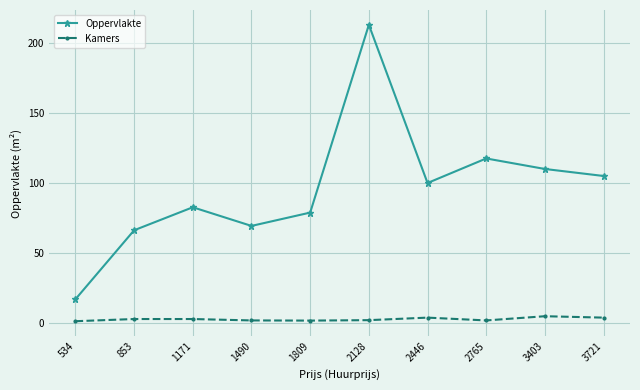

Is it true that Oppervlakte equals 175.9 at 3721?

False